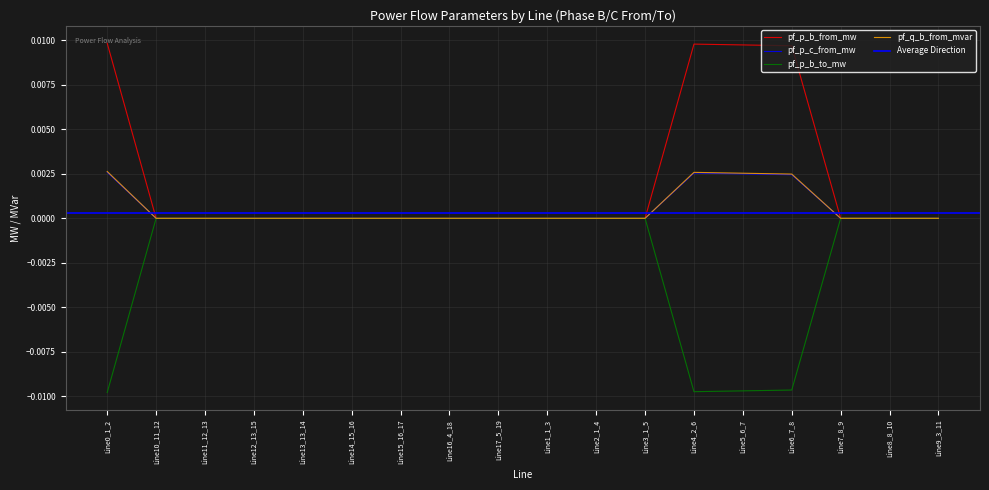

Where is the first local maximum for pf_p_b_from_mw?

Line13_13_14